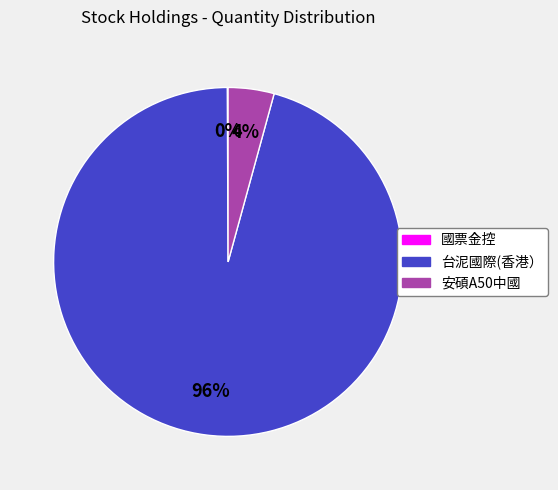

Which category has the biggest portion of the pie?

台泥國際(香港）